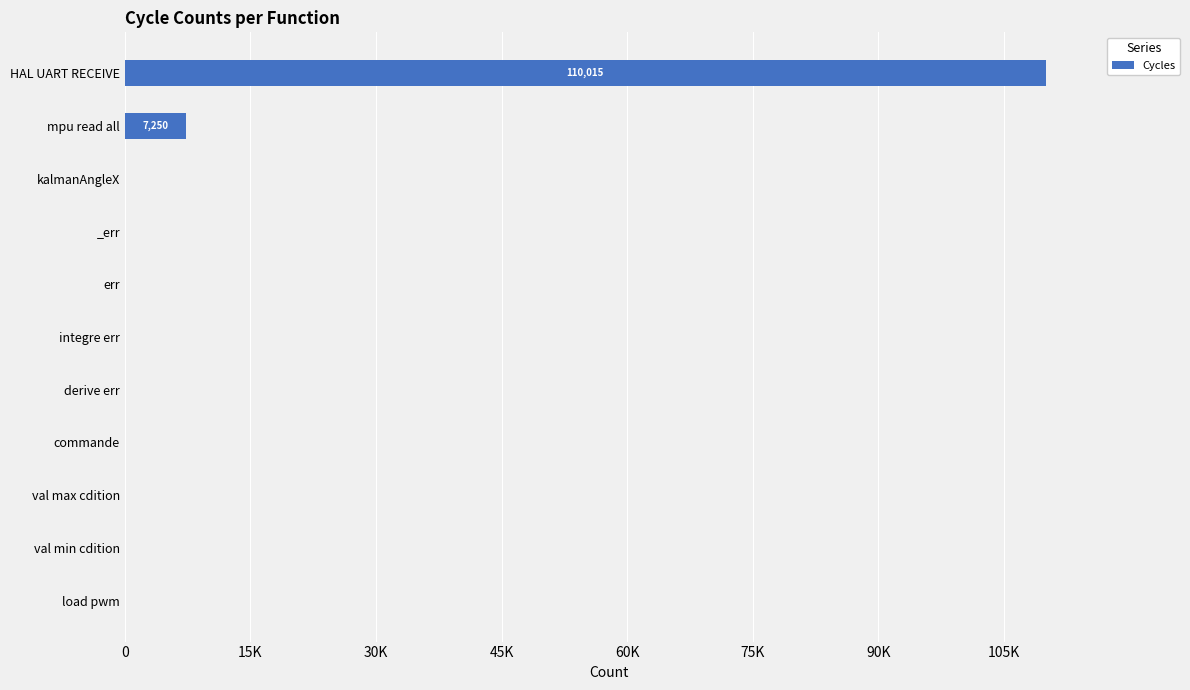

Are the bars horizontal?

Yes